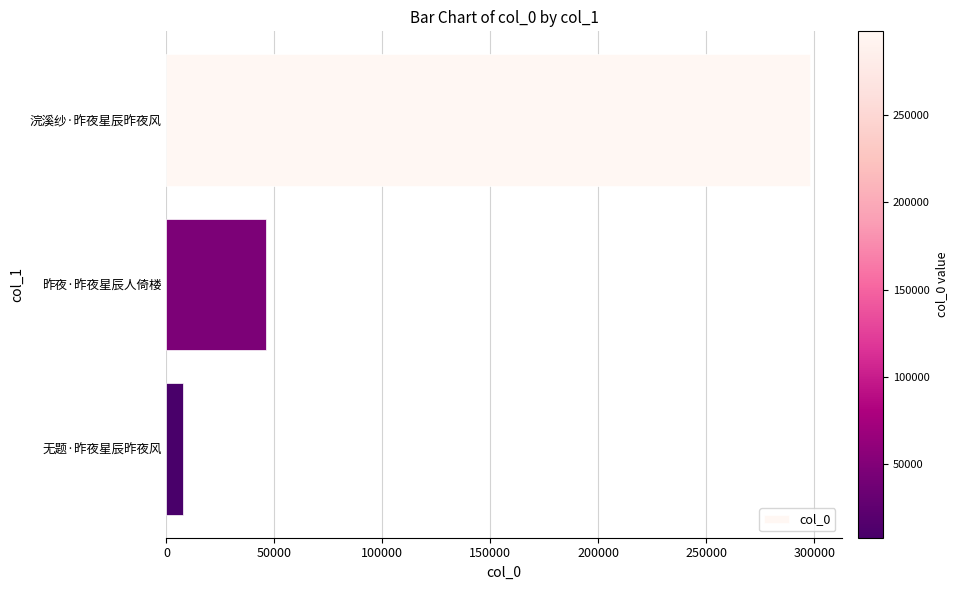

Where is the data nearest to the value 152852?

昨夜·昨夜星辰人倚楼